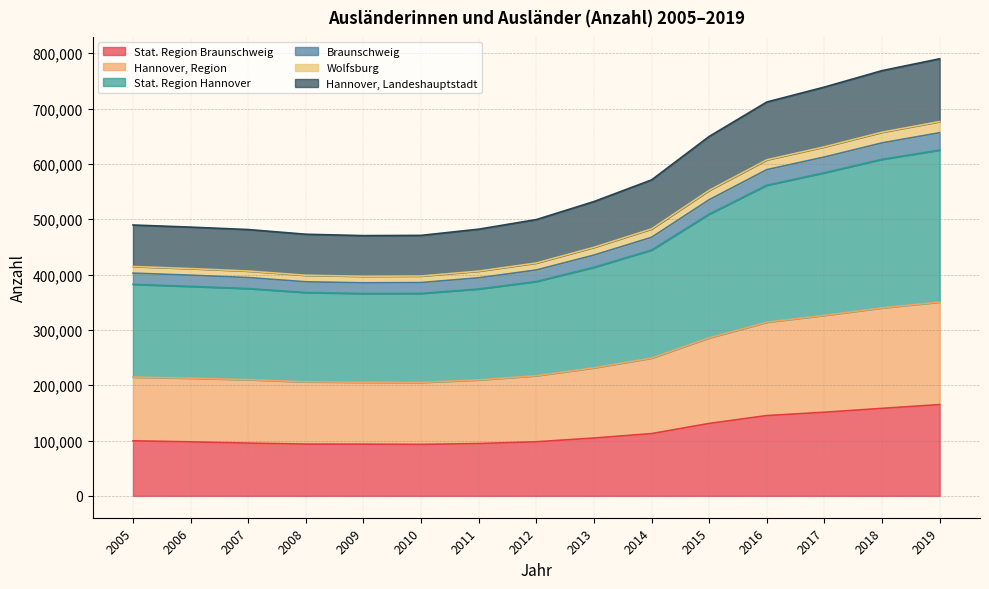

What is the value of the Braunschweig point at the 3rd from the left?

406364